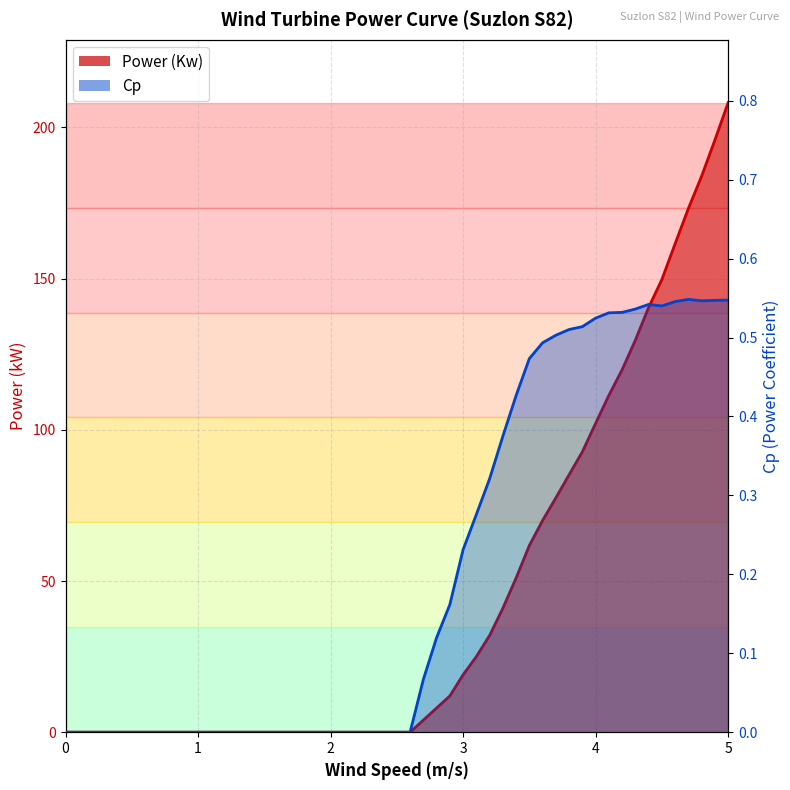

What are all the series names shown in the legend?

Power (Kw), Cp